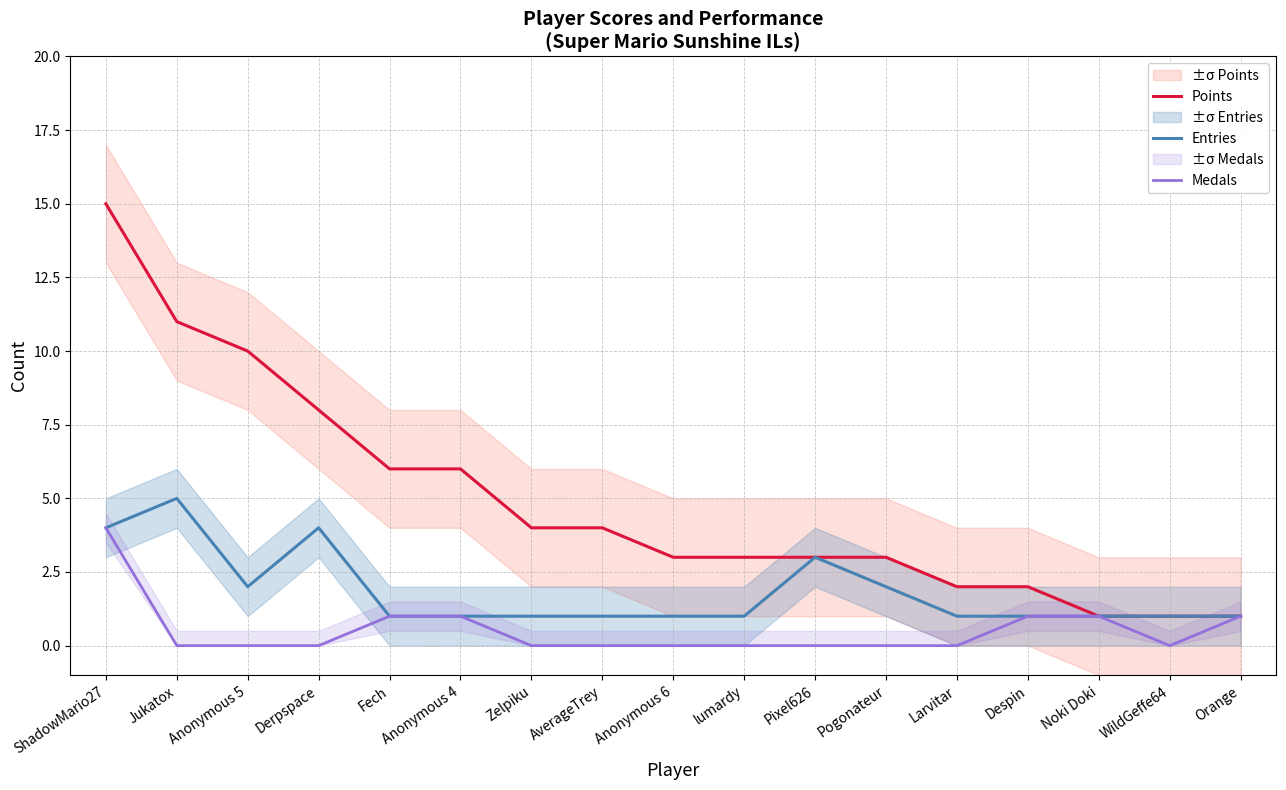

Between WildGeffe64 and Despin, which is larger?

Despin